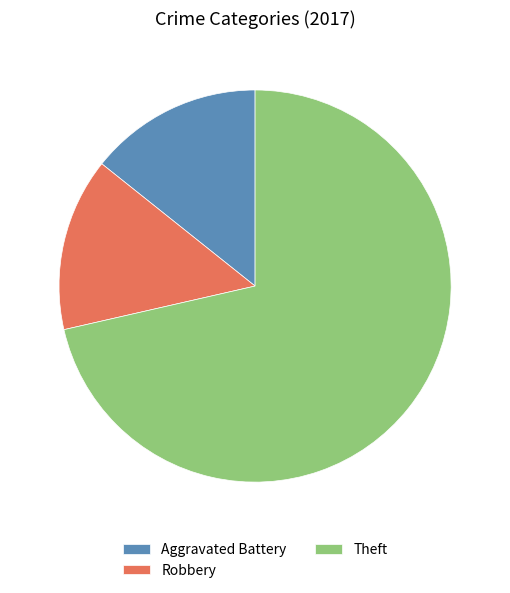

The Aggravated Battery slice represents 5% of the pie. True or false?

False